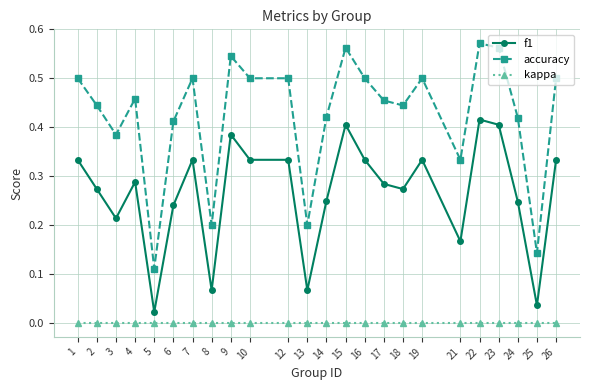

Rank the series by their average value, from lowest to highest.

kappa, f1, accuracy